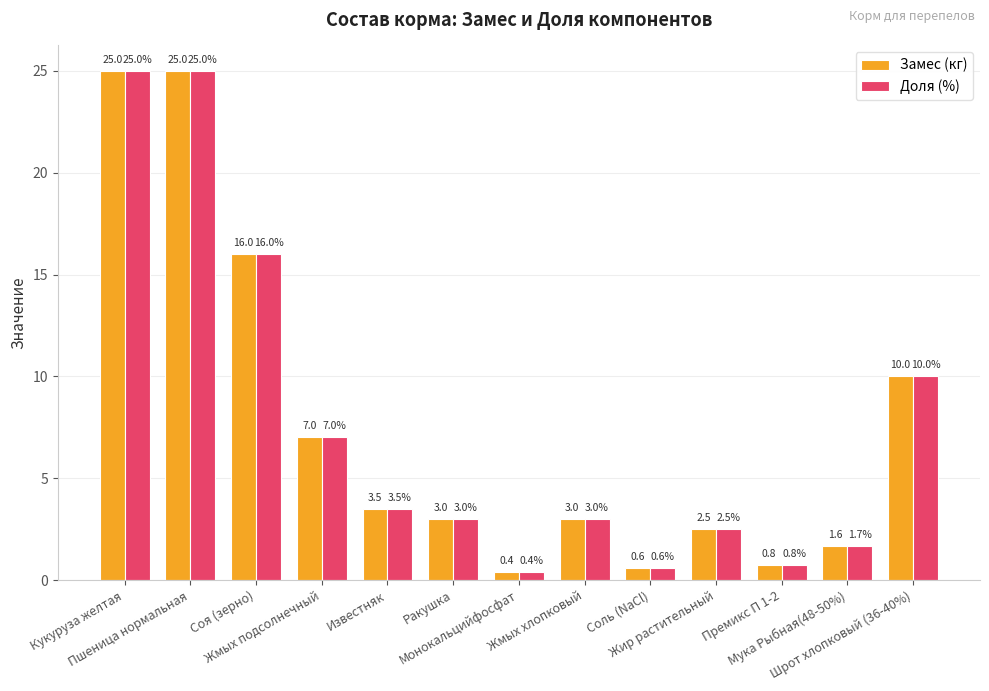

What is the average value of the Замес (кг) series?

7.6